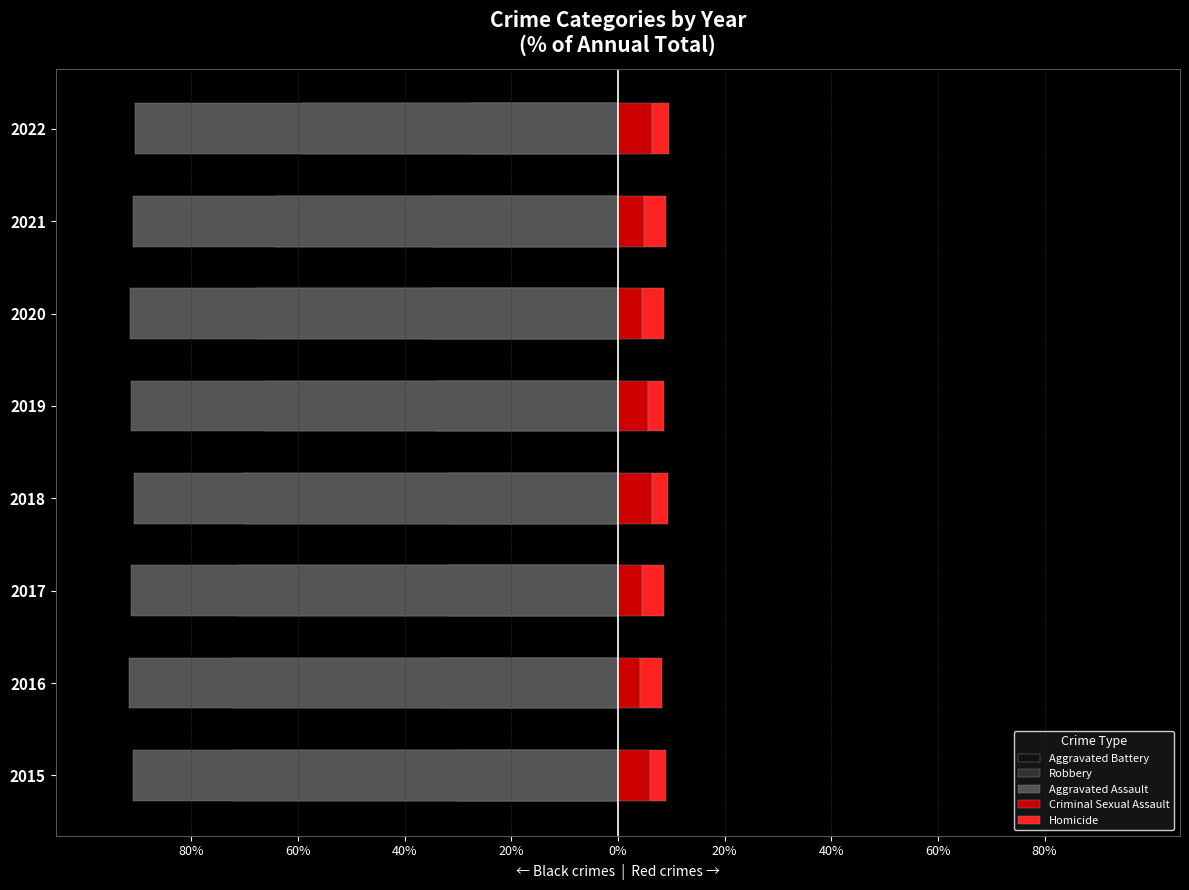

How many data points in Robbery are less than -67?

5